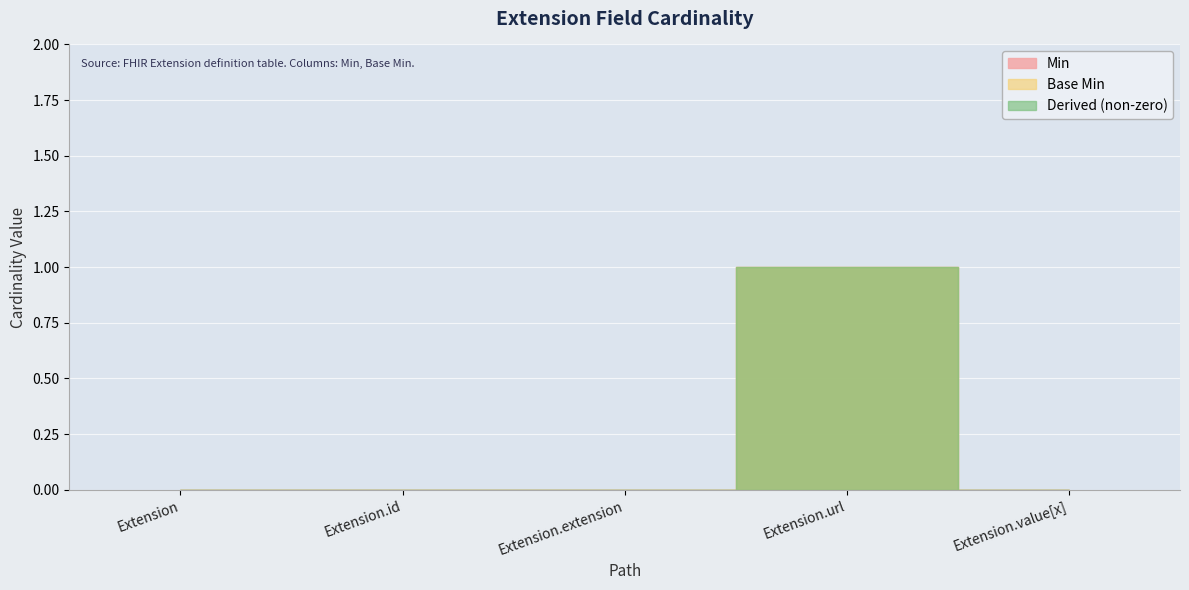

Which series has the widest spread of values?

Min